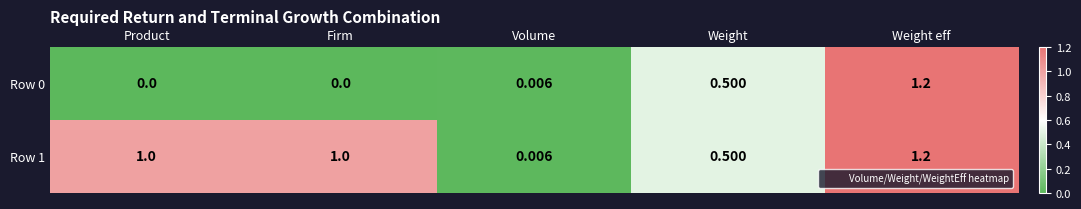

At which label does Row 1 reach its minimum?

Volume